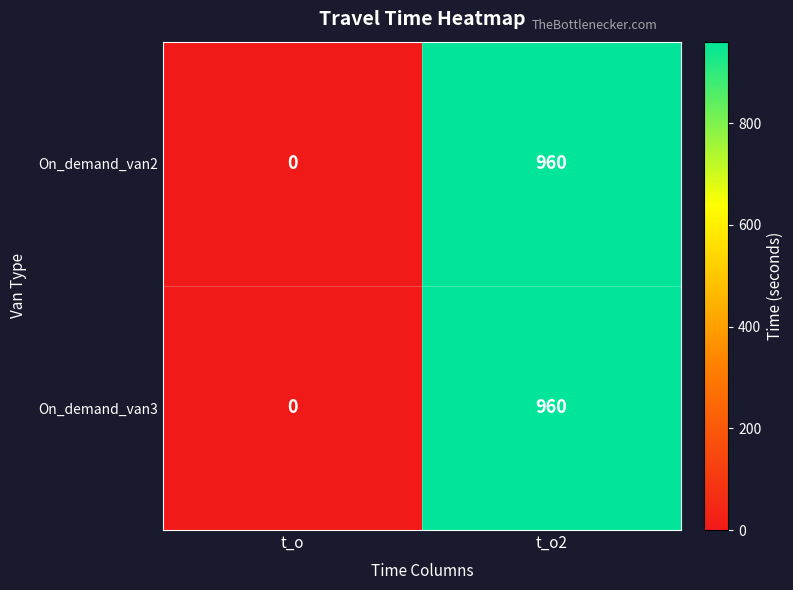

What value does the On_demand_van3 series have at t_o2, to the nearest 10?

960